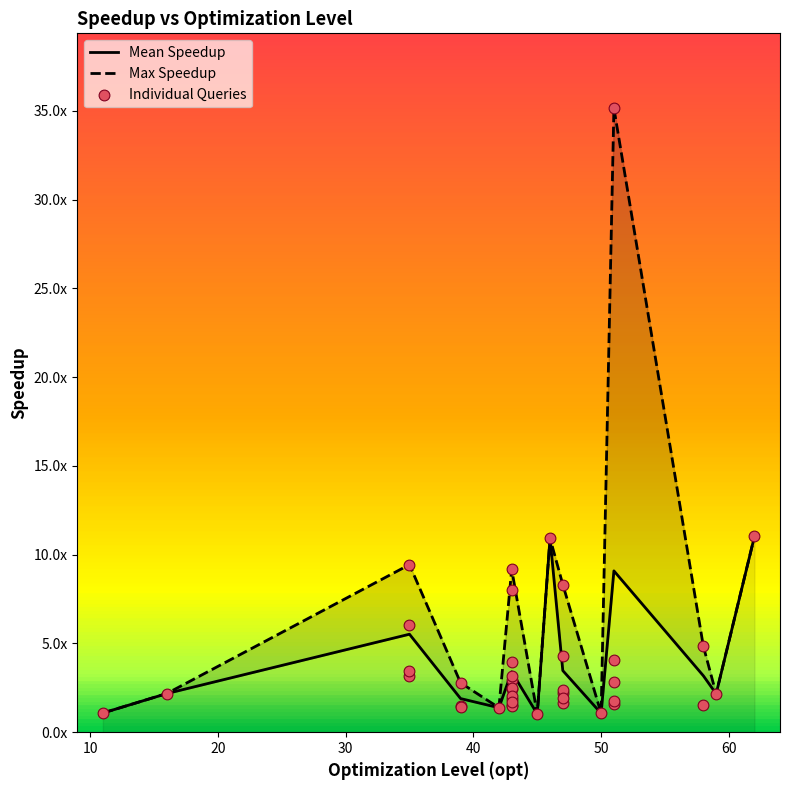

Between 43 and 47, which is larger?

47